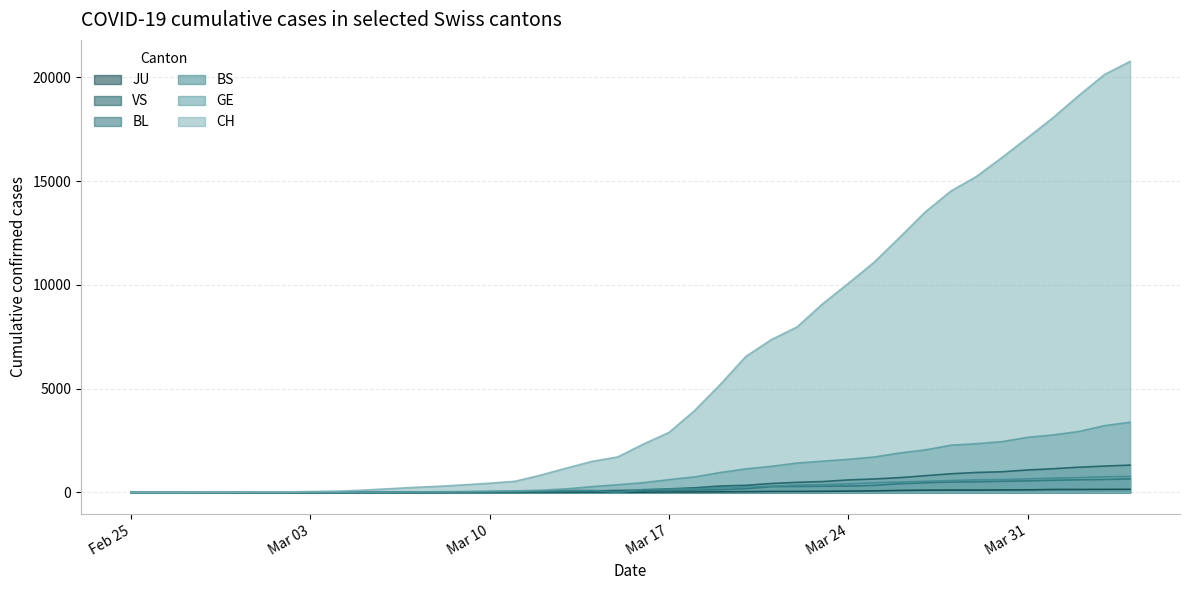

What is the difference between the highest and lowest values at 2020-03-09?

363